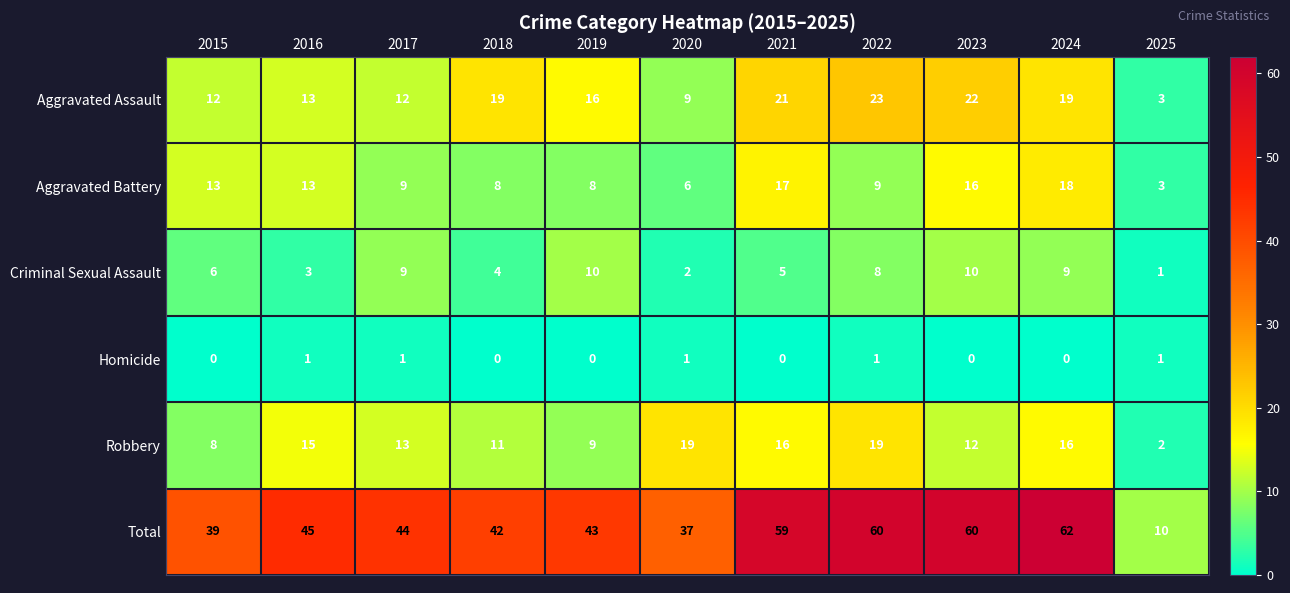

What is the sum of the Criminal Sexual Assault values at 2017 and 2018?

13